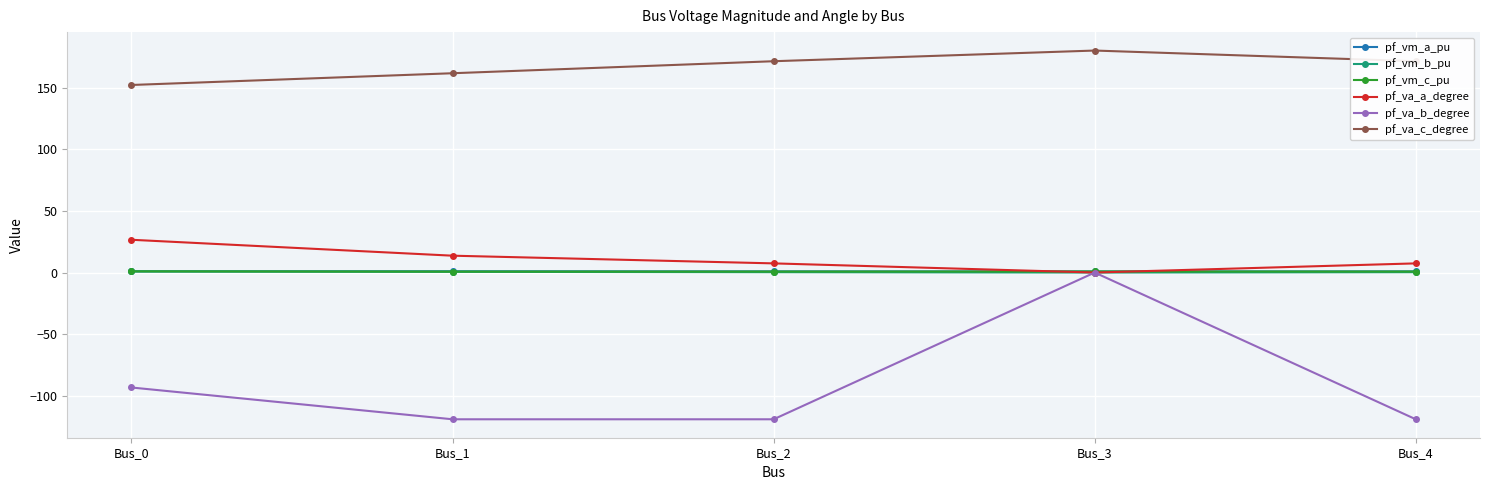

What is the value of the pf_vm_b_pu point at the 5th from the left?

0.3